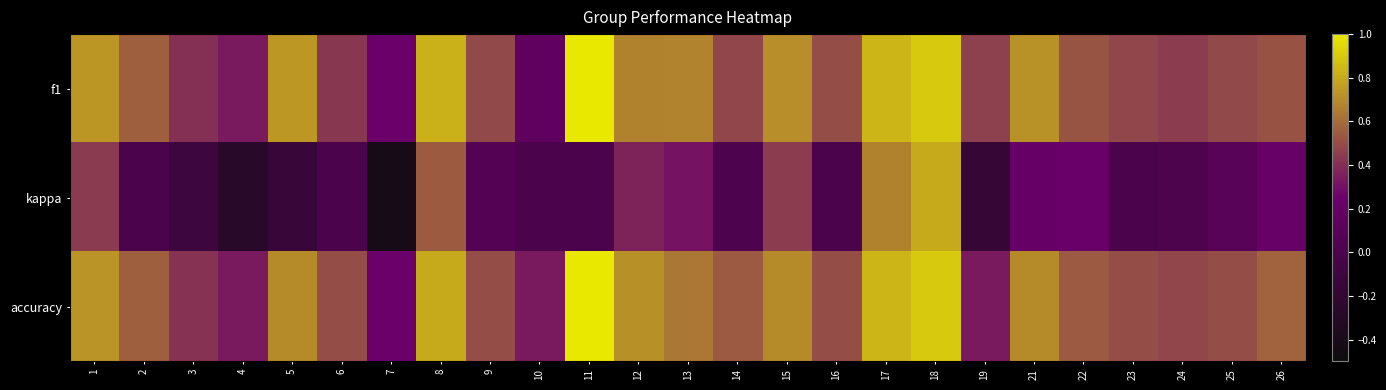

At which category is the sum across all series the highest?

18